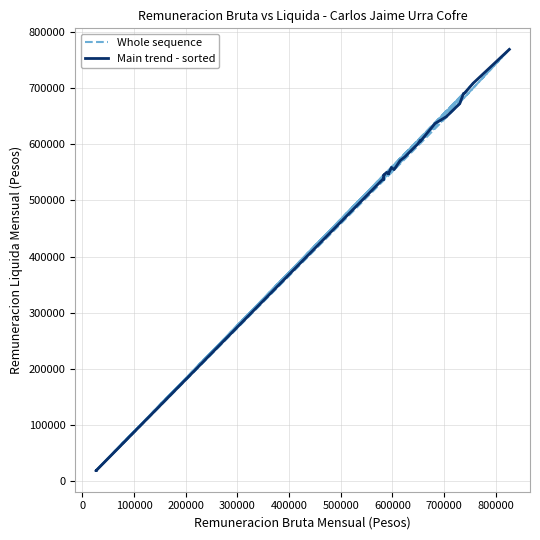

In Whole sequence, how many points are higher than both neighbors (excluding endpoints)?

11